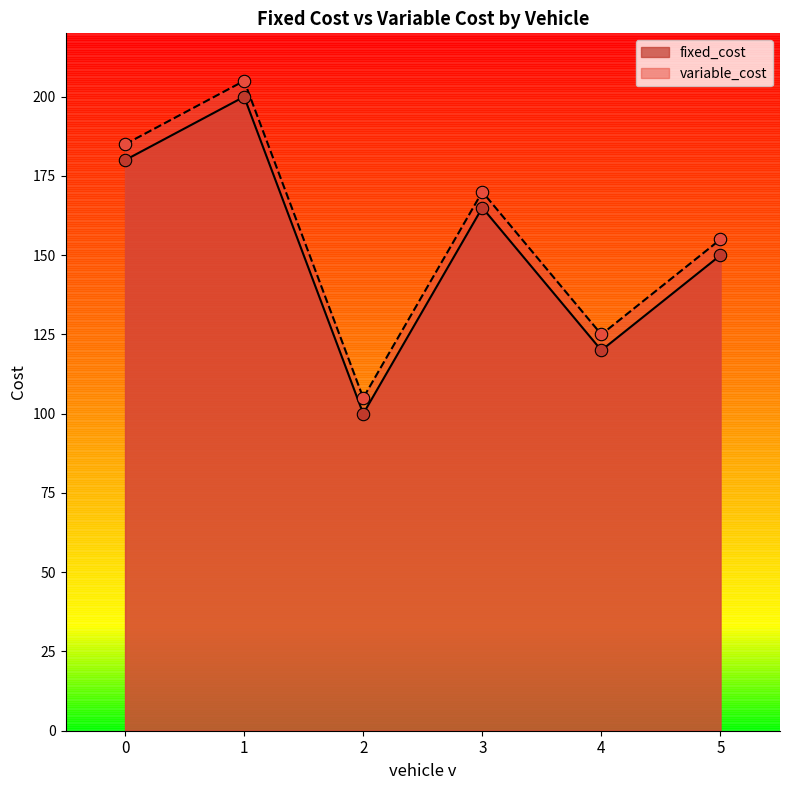

What is the total value across all series at 4?

245